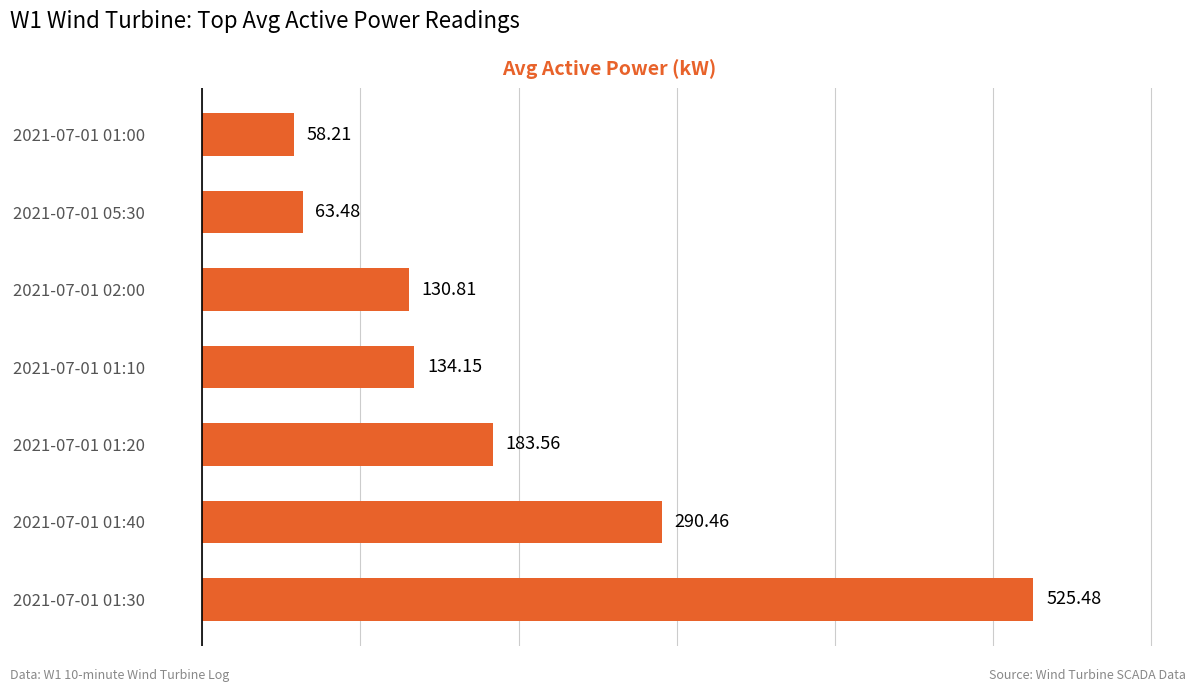

At which category does the chart reach its minimum across all series?

2021-07-01 01:00